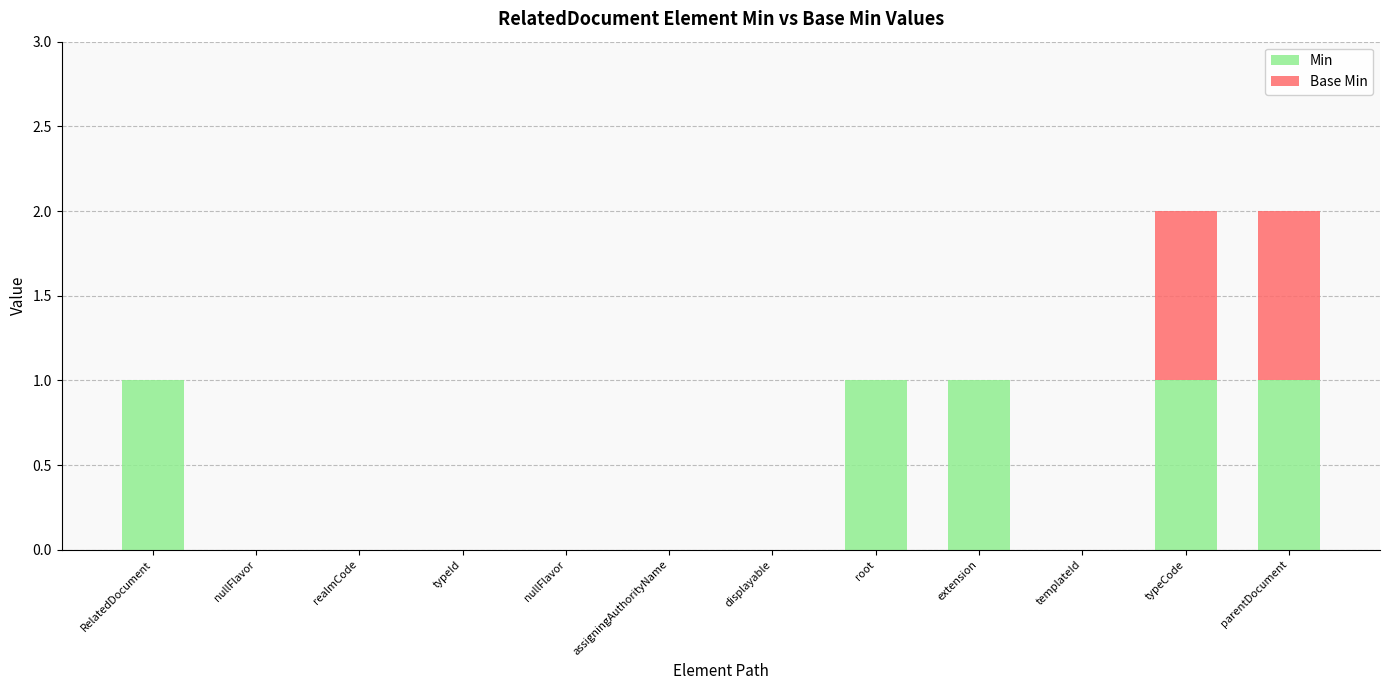

What is the sum of all Min values?

5